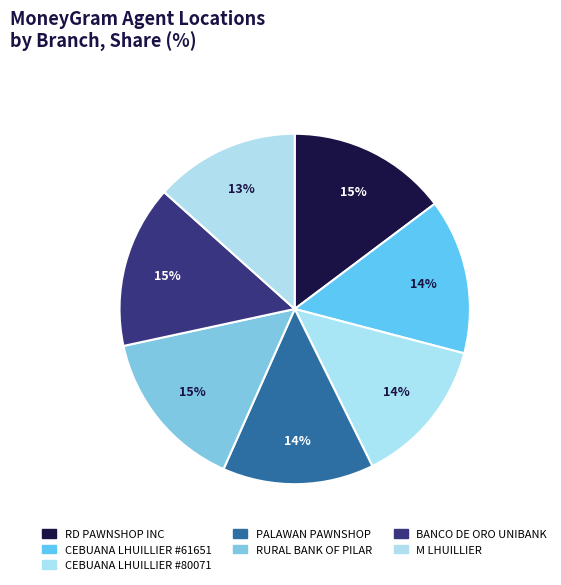

Count the number of slices in the pie.

7